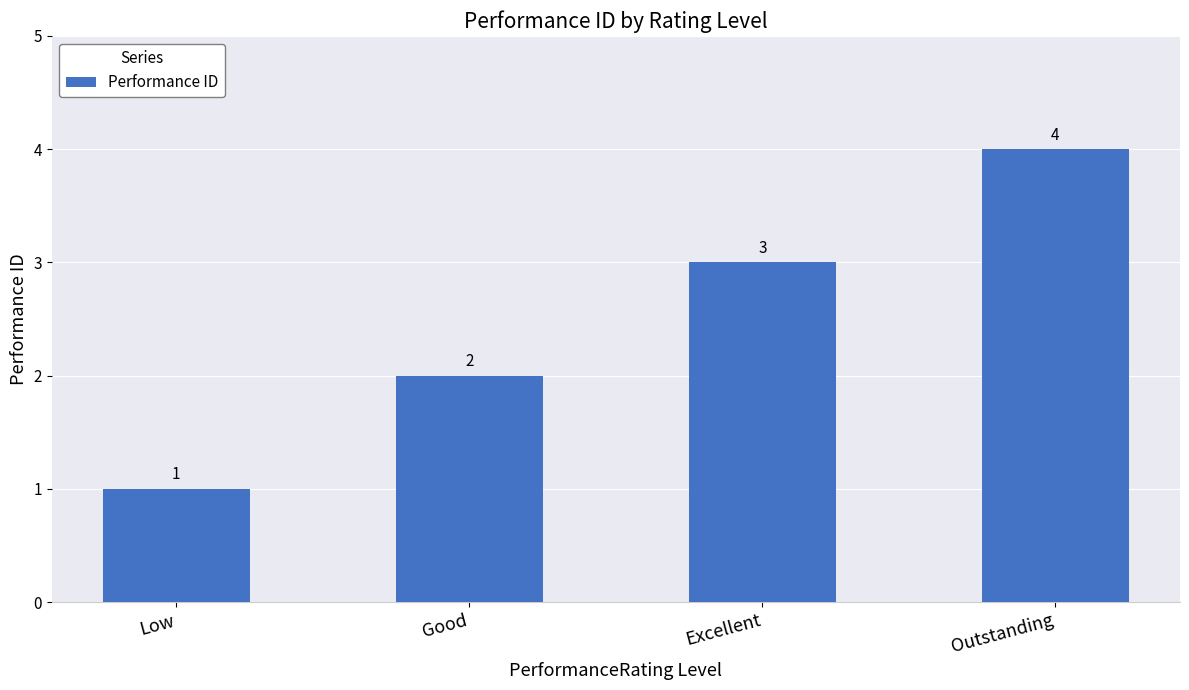

What is the sum of the values at Good and Outstanding?

6